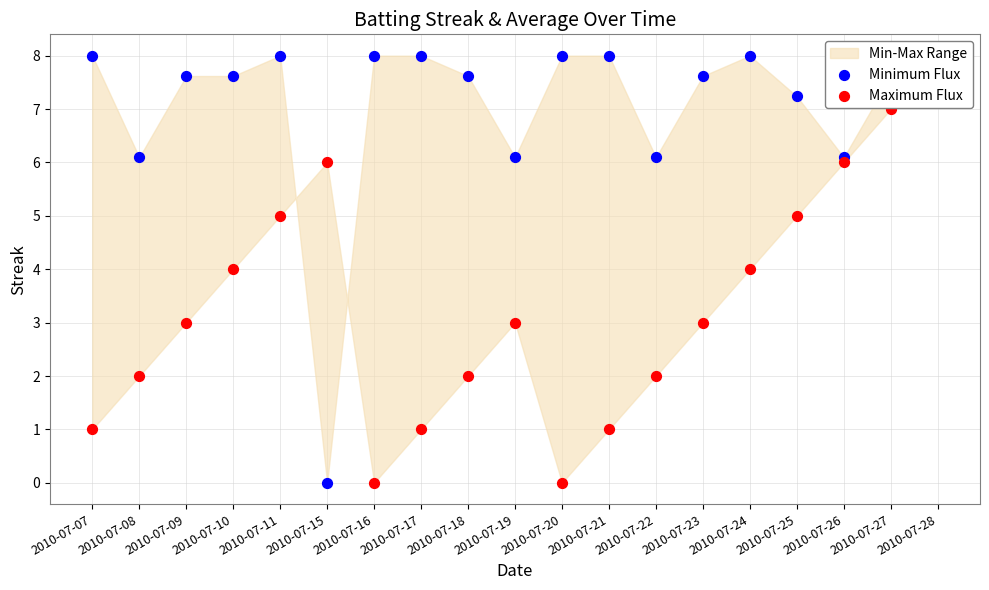

What is the total value across all series at 2010-07-18?

9.6